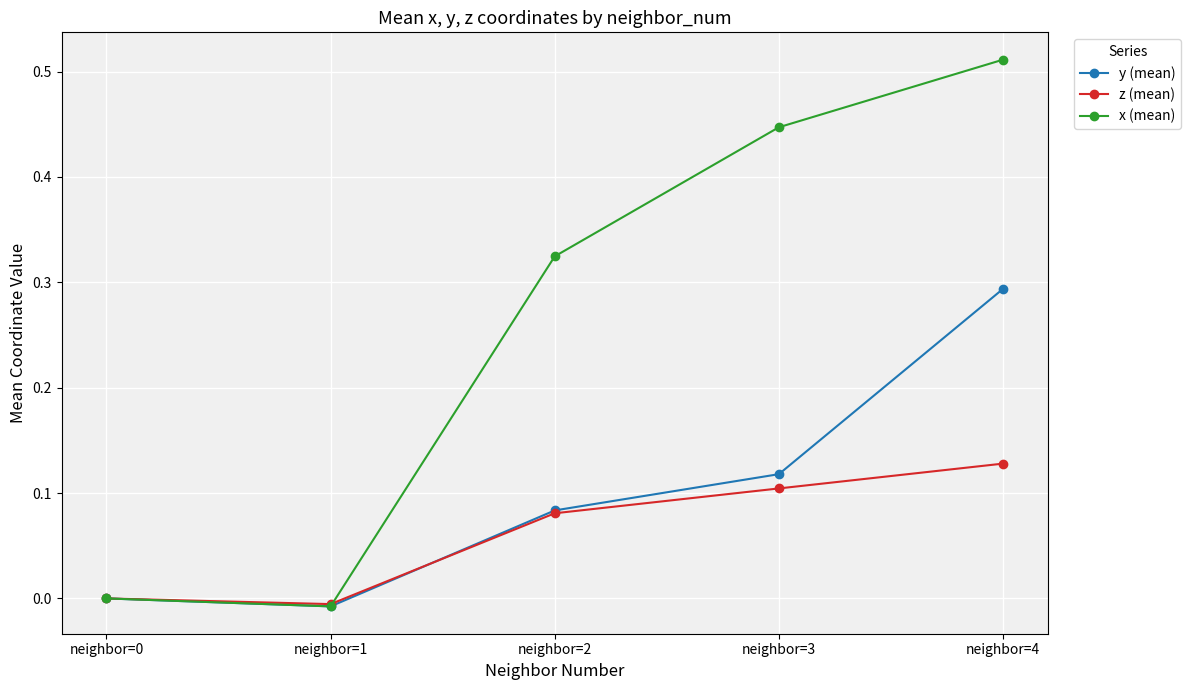

How many categories are shown in the chart?

5